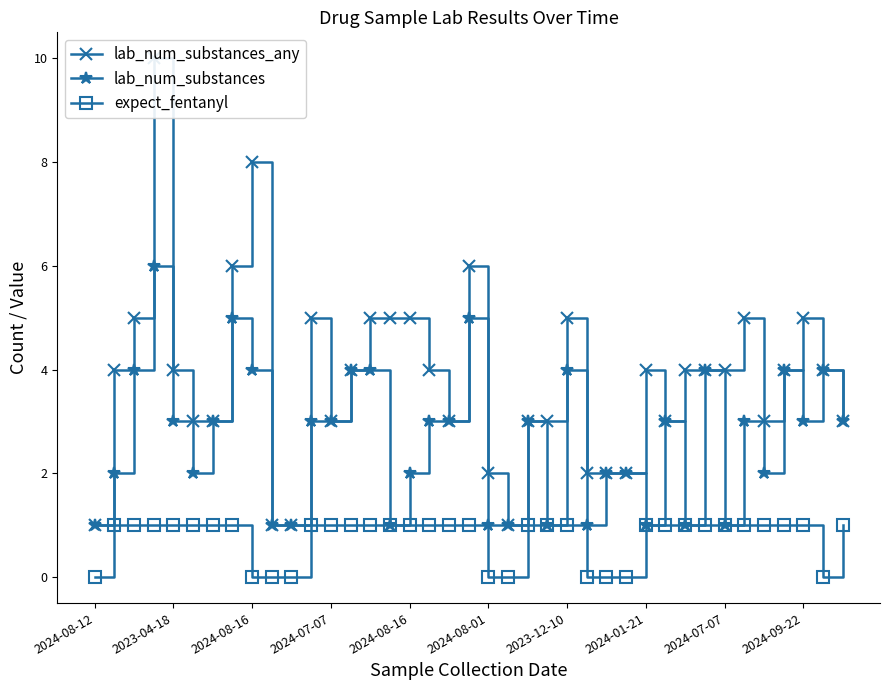

At which label is lab_num_substances_any closest to 5?

2024-08-16